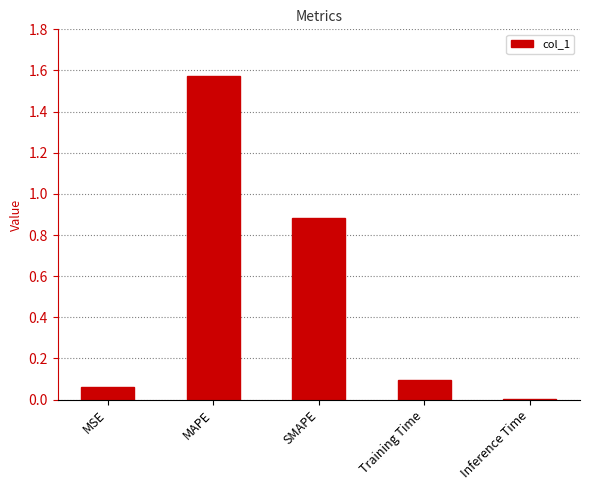

How many data points does each series have?

5